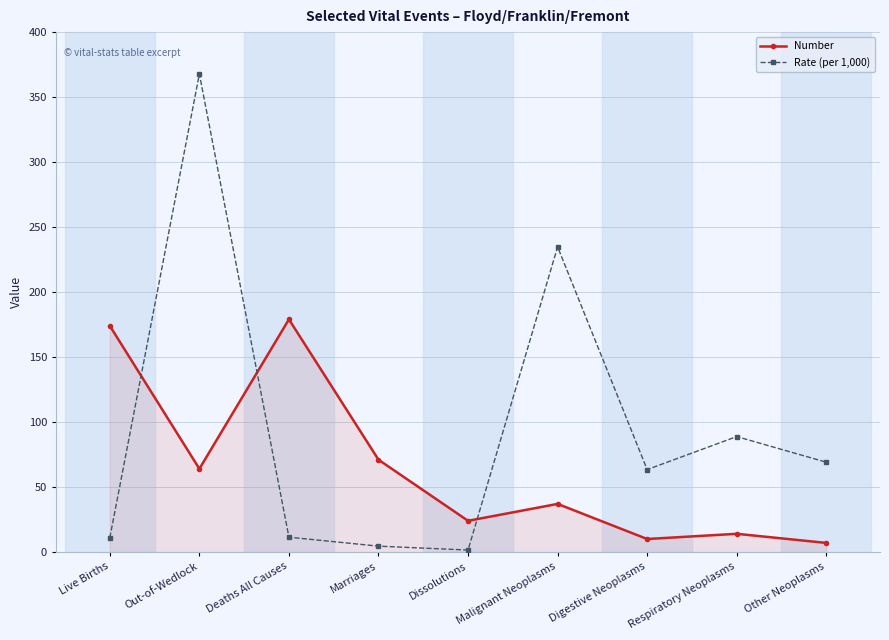

What is the difference between the highest and lowest values at Respiratory Neoplasms?

74.8